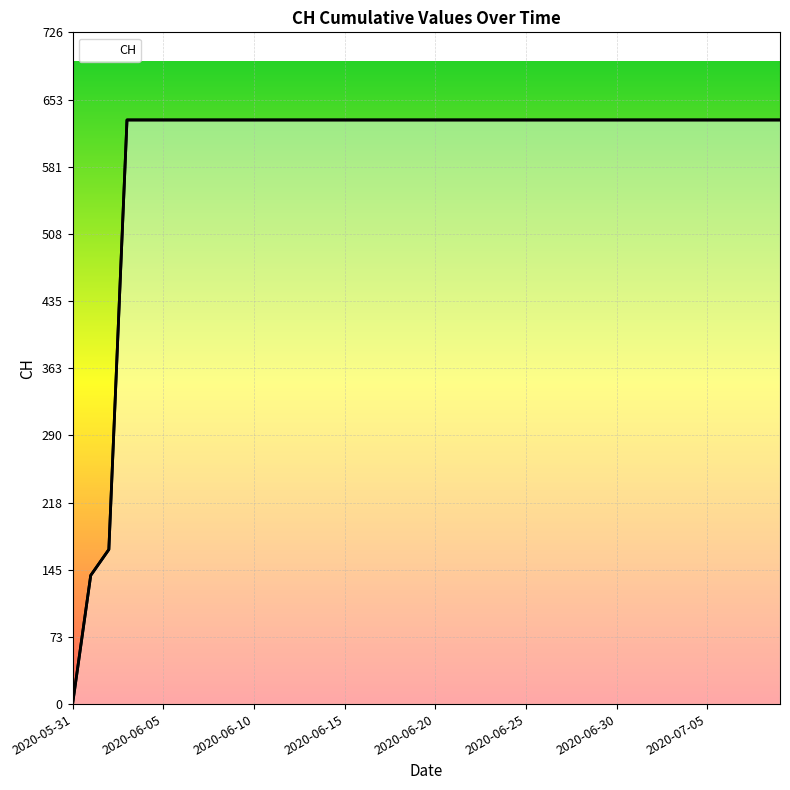

What is the maximum value shown in the chart?

631